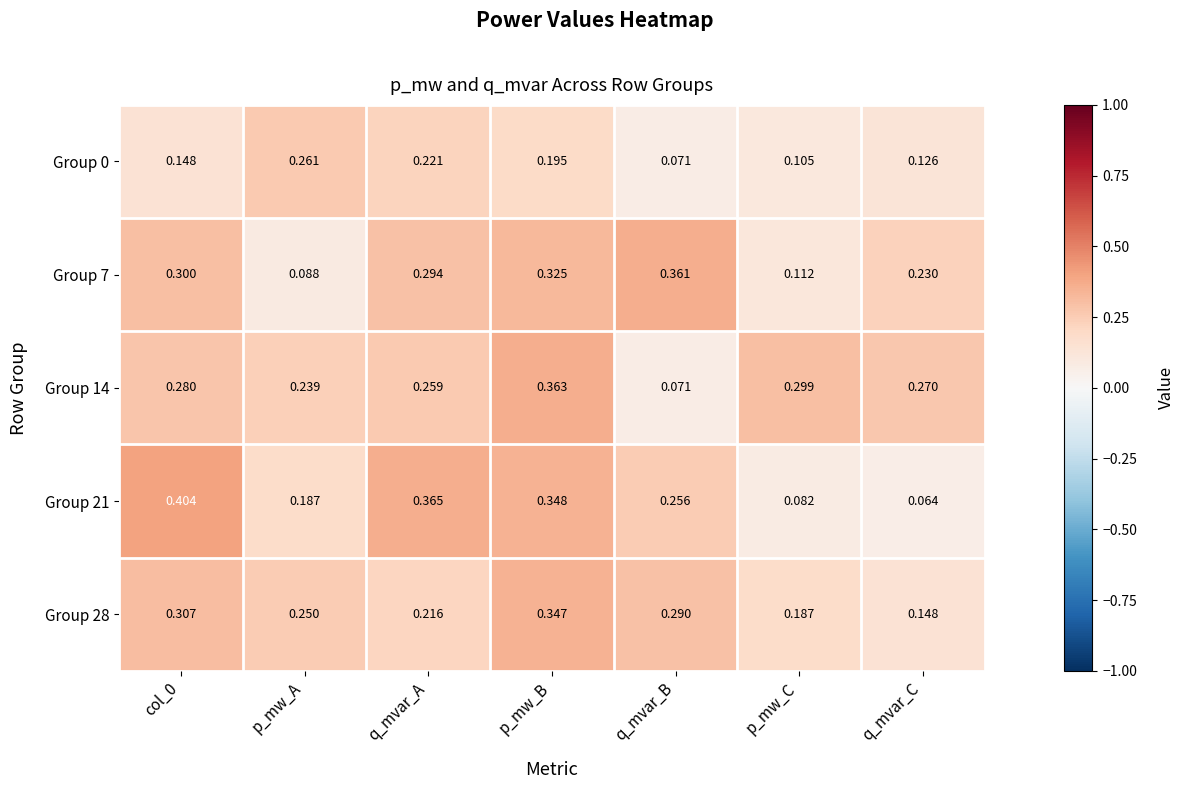

Is the value of Group 0 at q_mvar_B greater than the value of Group 7 at q_mvar_A?

No